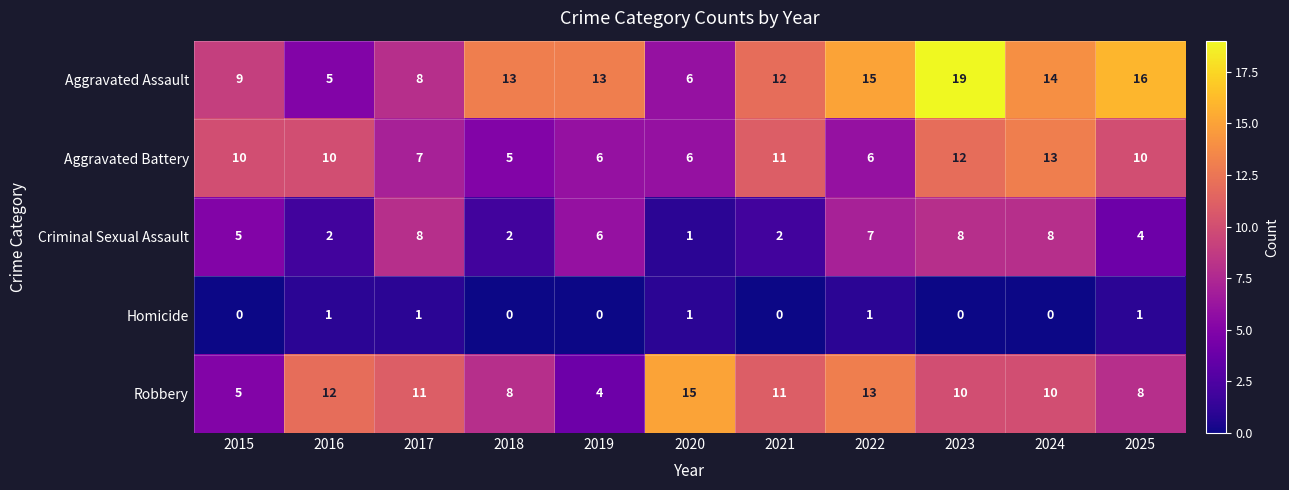

True or false: Aggravated Assault has a value of 16 at 2025.

True